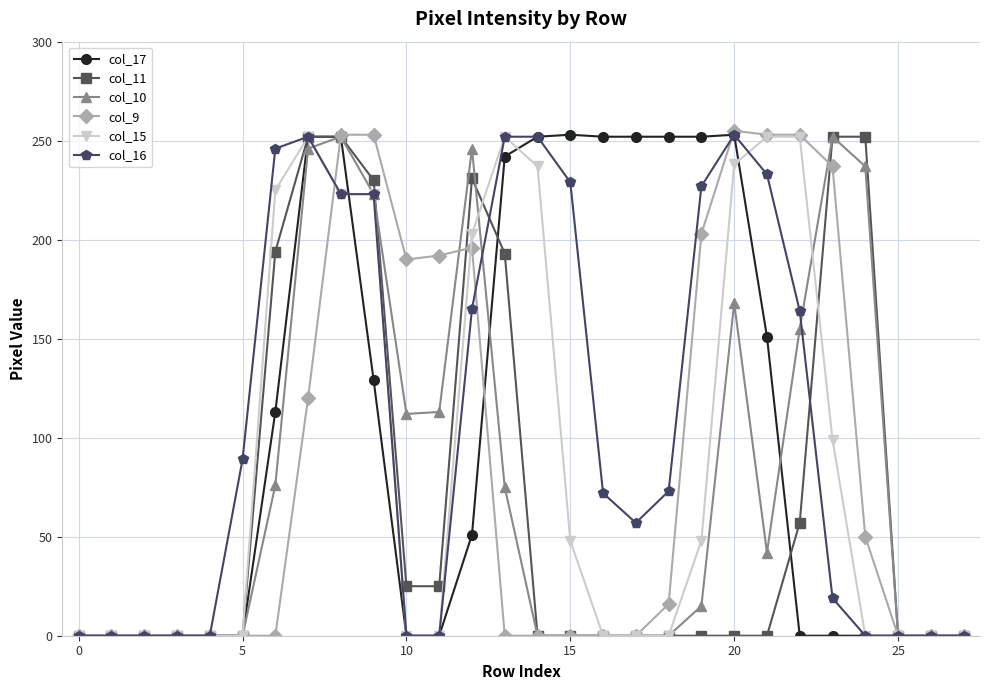

What is the highest value of the col_9 series?

255